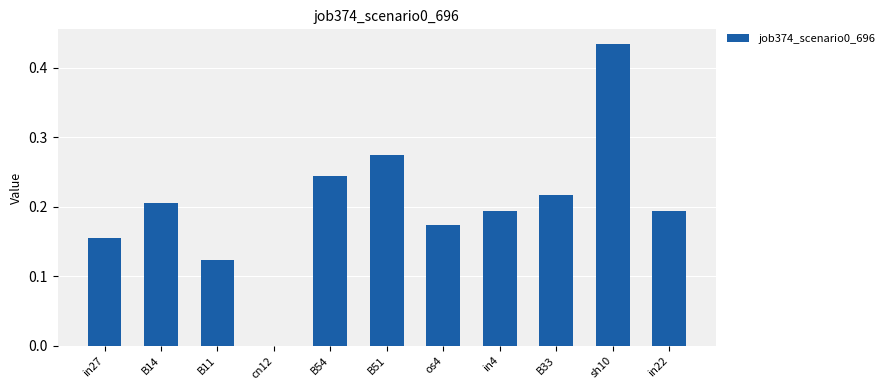

Which category has the highest value across all series?

sh10